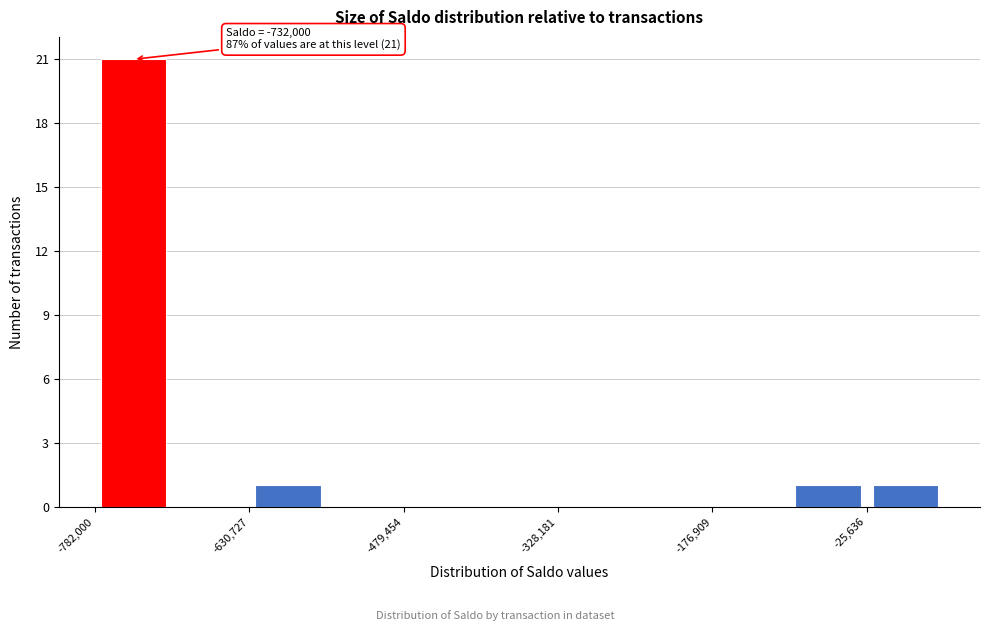

Around what value on the x-axis is the tallest bar? Give the approximate position of its centre, as read against the axis.

-740000